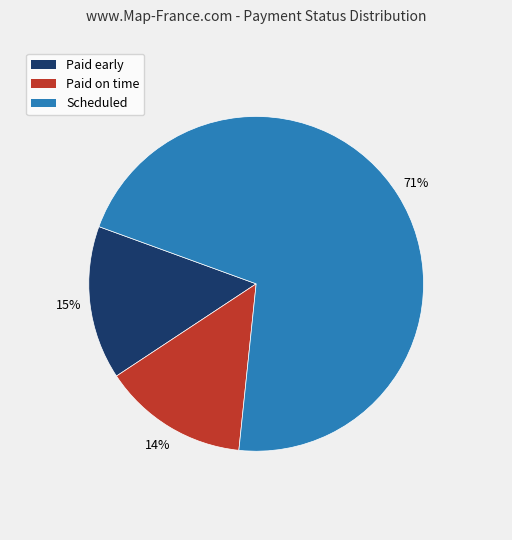

To the nearest percent, what is the difference between the largest and smallest slice percentages?

57%